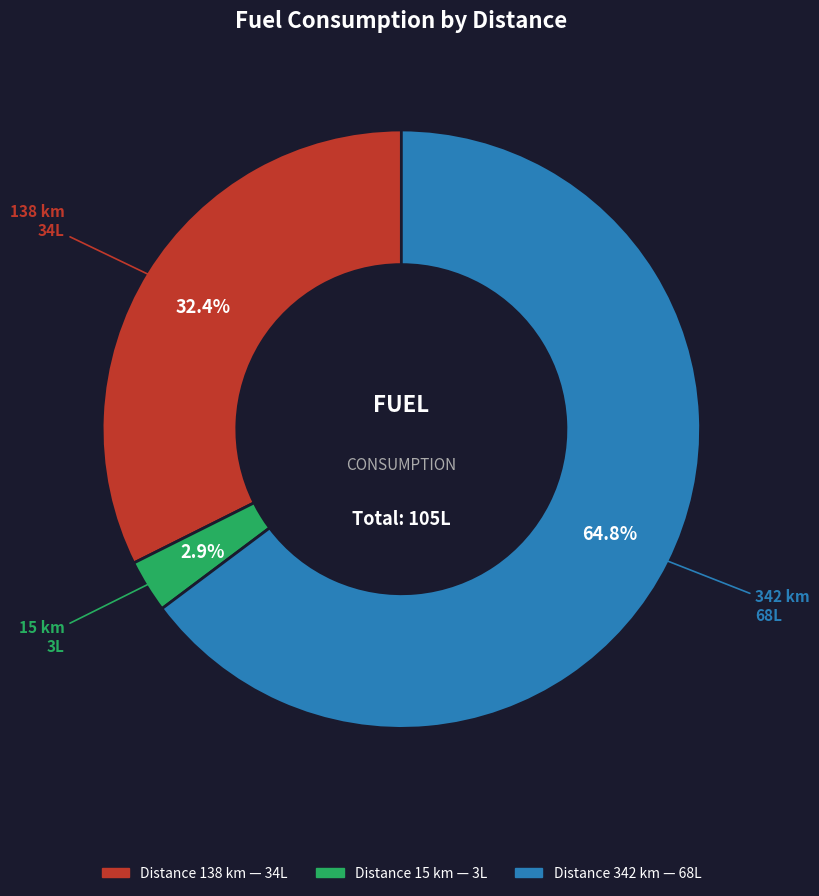

How many segments does this pie chart have?

3